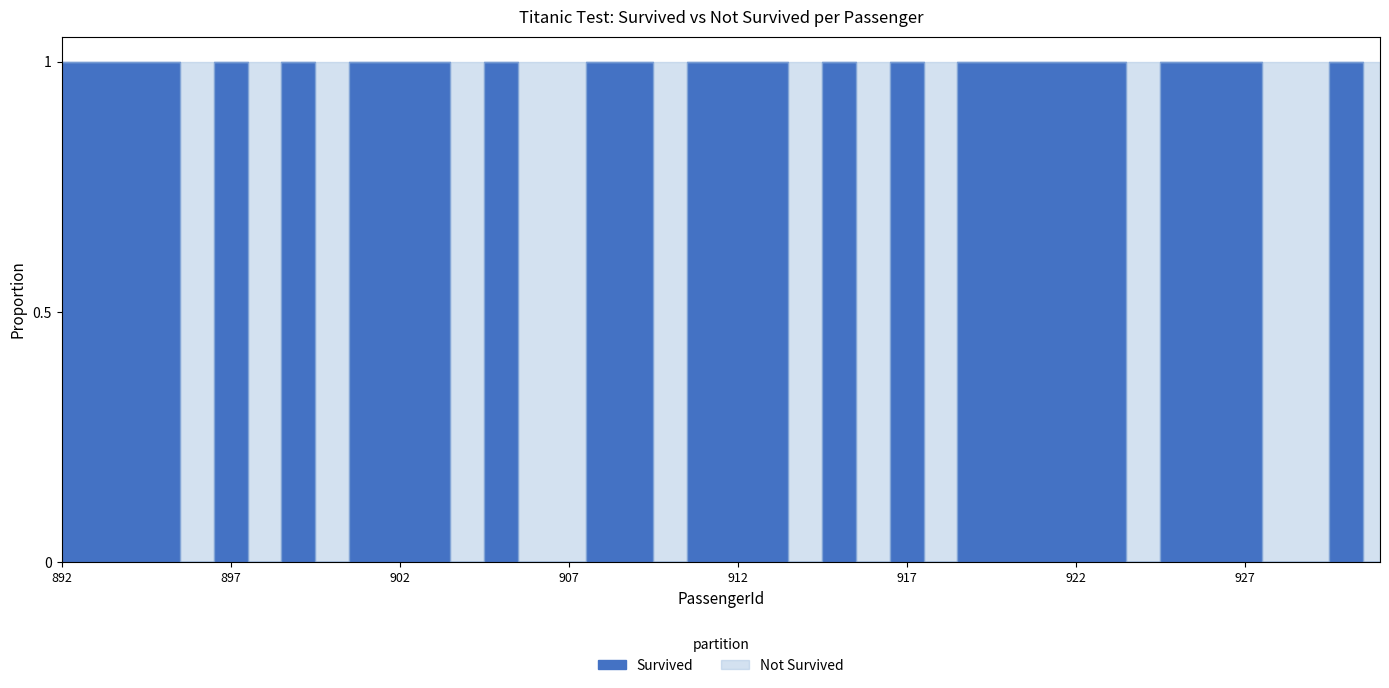

True or false: Survived and Not Survived cross at least once.

True